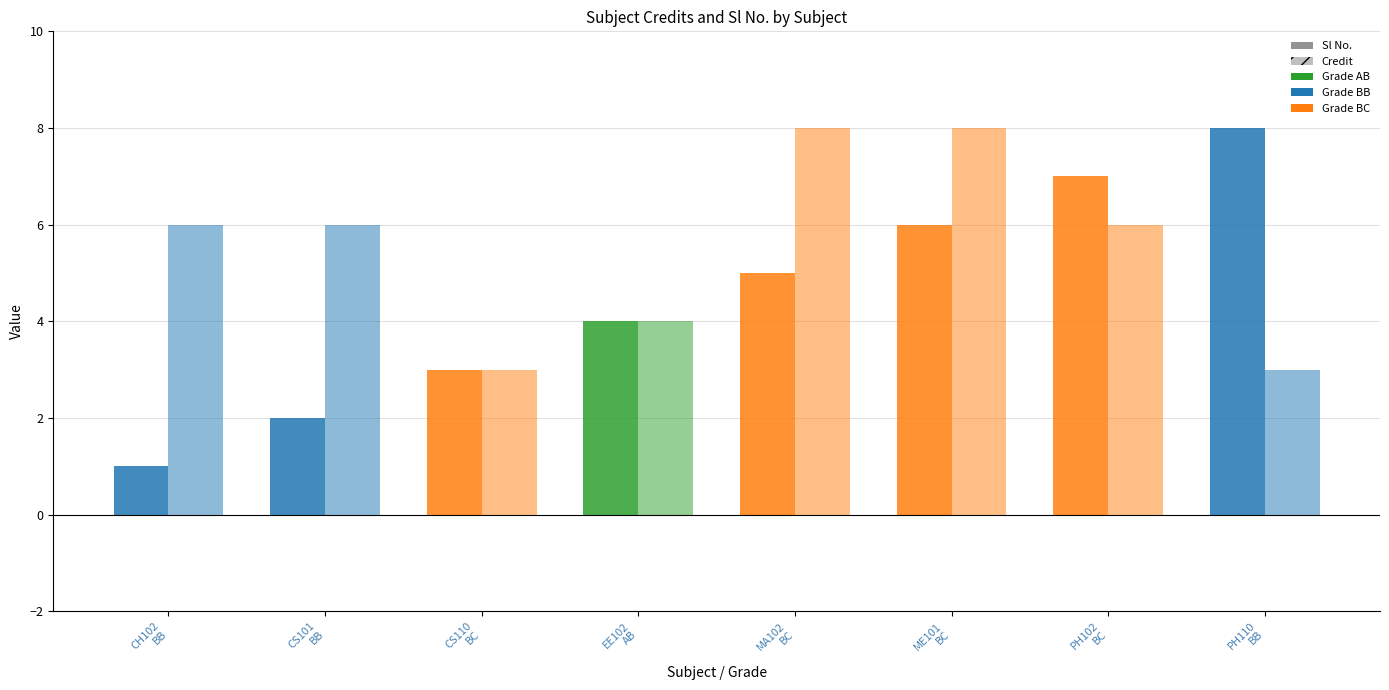

Reading left to right, list all the values displayed in this chart.

Sl No.: CH102
BB=1	CS101
BB=2	CS110
BC=3	EE102
AB=4	MA102
BC=5	ME101
BC=6	PH102
BC=7	PH110
BB=8
Credit: CH102
BB=6	CS101
BB=6	CS110
BC=3	EE102
AB=4	MA102
BC=8	ME101
BC=8	PH102
BC=6	PH110
BB=3